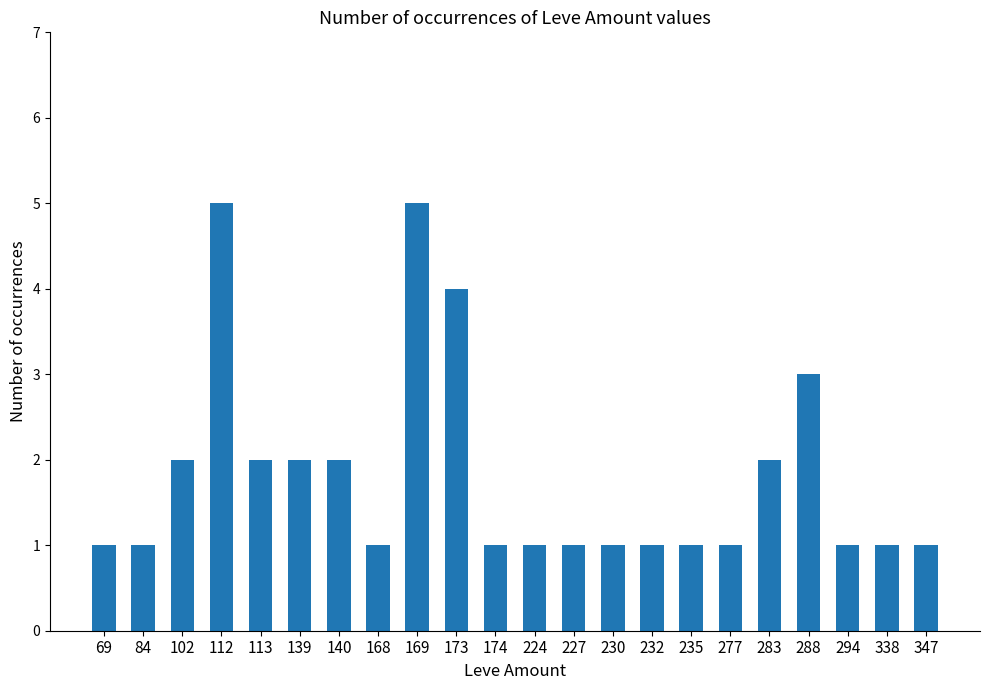

What is the value of the 19th bar from the left?

3